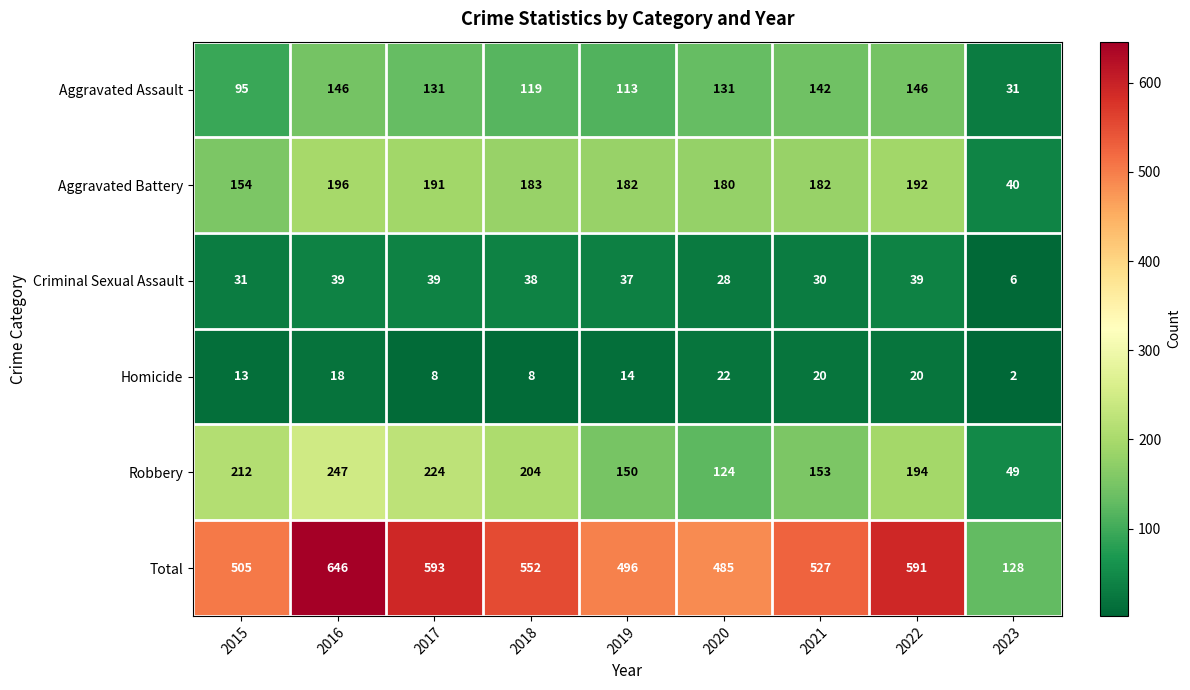

Between 2016 and 2023, which series saw the biggest shift?

Total